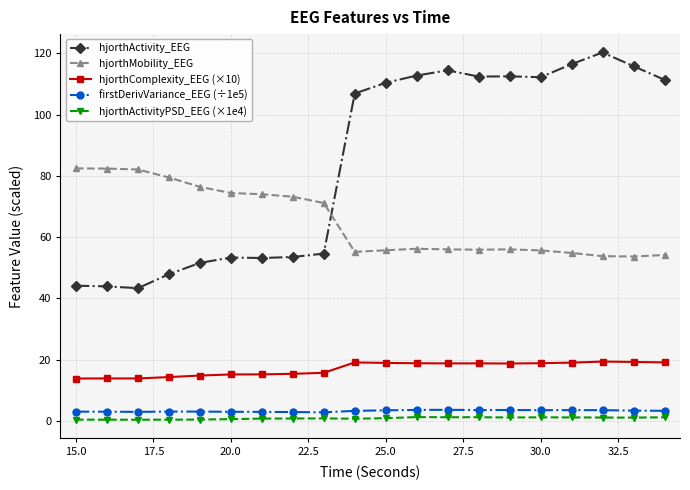

What is the maximum value for firstDerivVariance_EEG (÷1e5)?

3.6